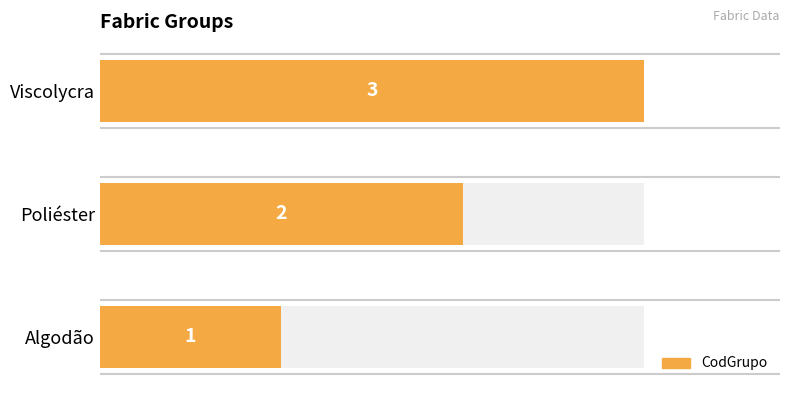

Between Viscolycra and Algodão, which is larger?

Viscolycra